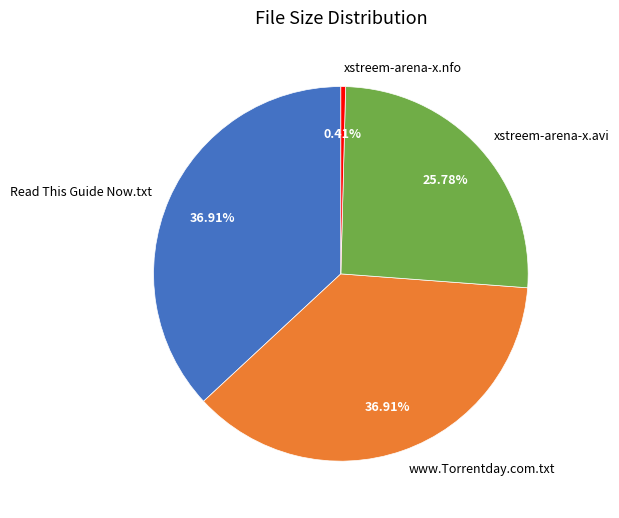

What is the smallest slice in the pie chart?

xstreem-arena-x.nfo